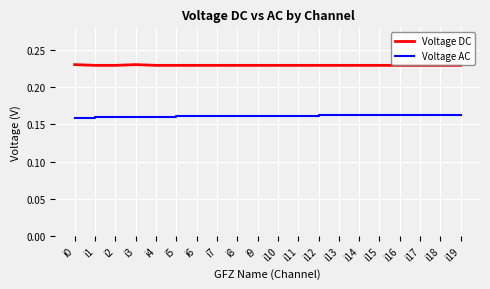

True or false: Voltage DC and Voltage AC cross at least once.

False